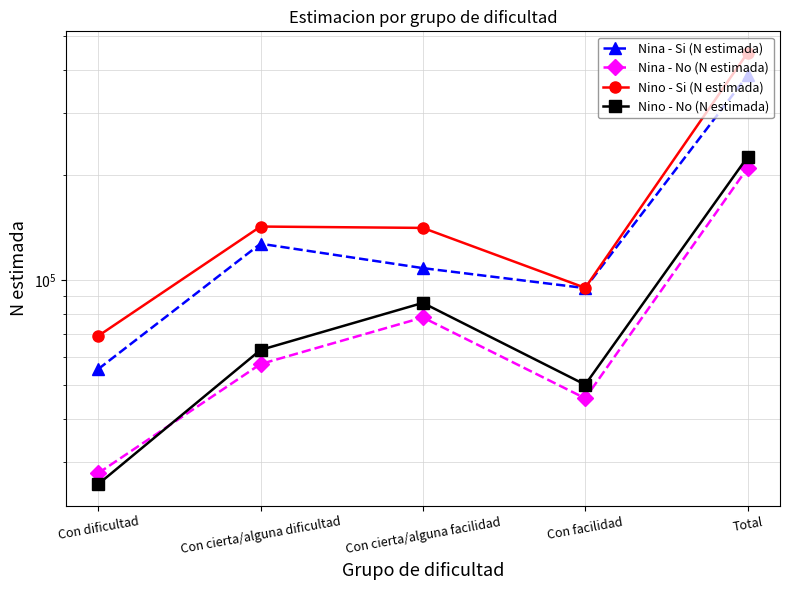

In Nina - Si (N estimada), how many points are lower than both neighbors (excluding endpoints)?

1